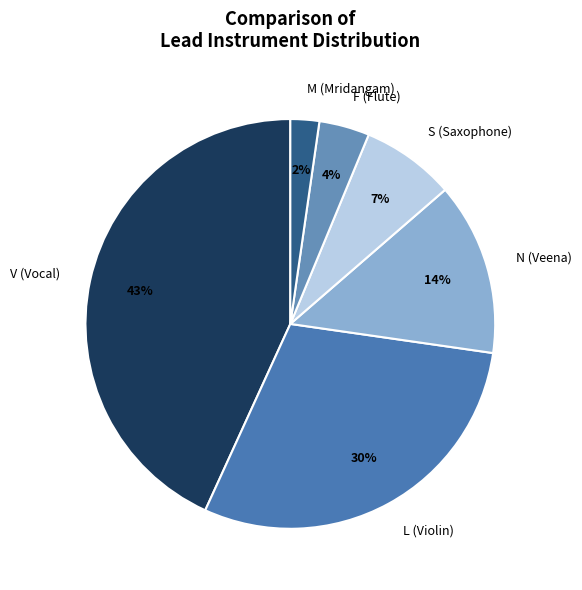

Is it true that S is 7% of the pie?

True